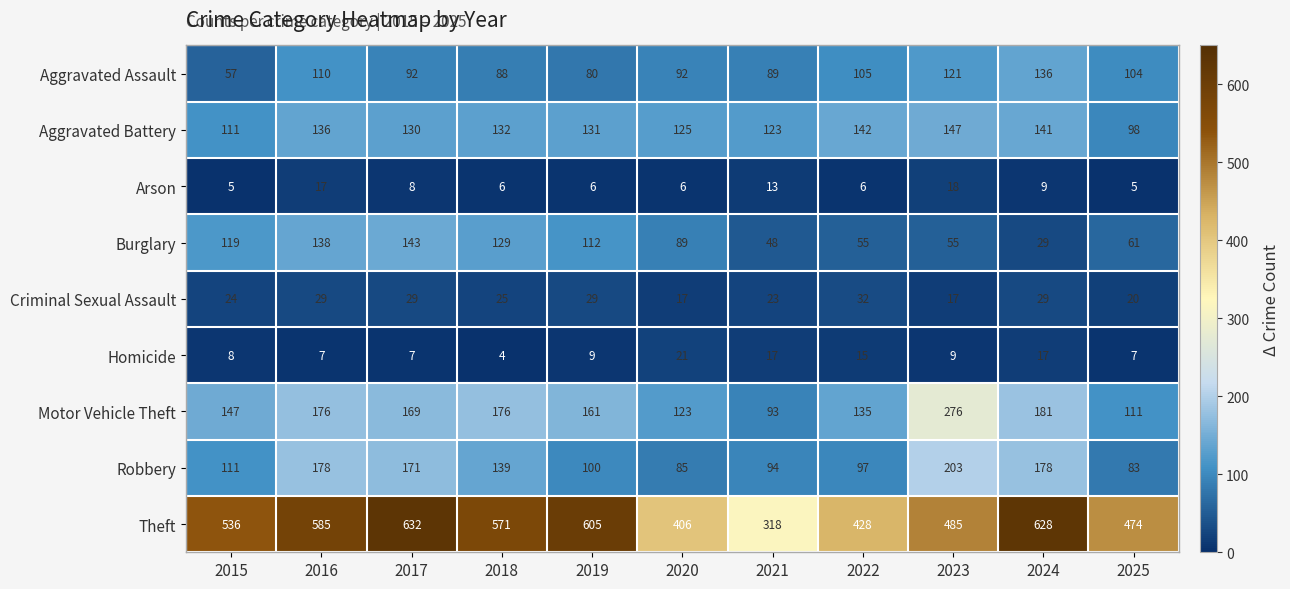

List the series in order of their peak value, highest first.

Theft, Motor Vehicle Theft, Robbery, Aggravated Battery, Burglary, Aggravated Assault, Criminal Sexual Assault, Homicide, Arson